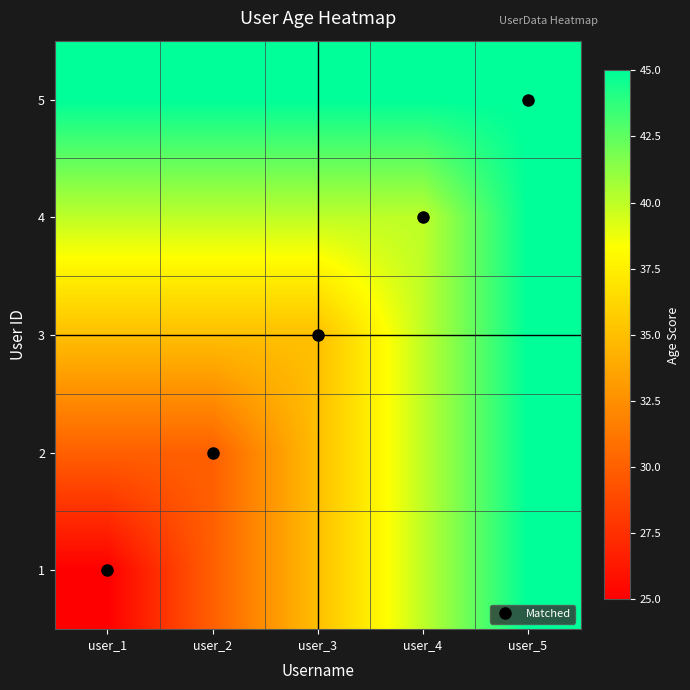

Which has a higher value, user_1 or user_4?

user_4